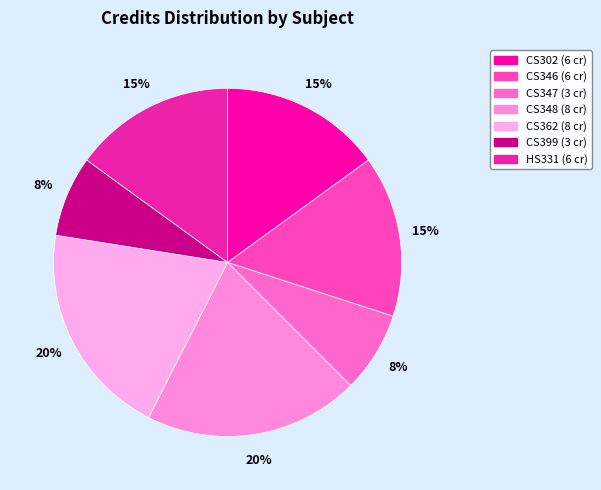

How much of the chart is everything except CS346?

85.0%